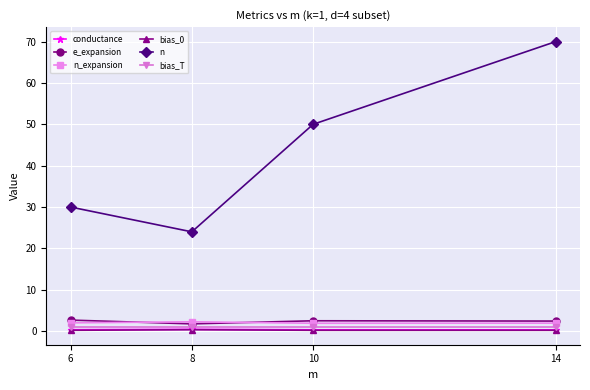

How many distinct data groups are displayed?

6